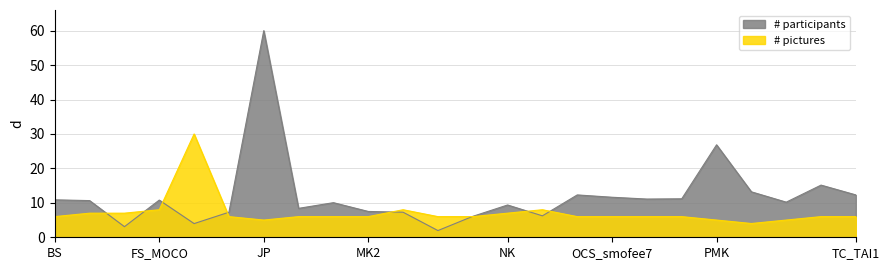

After their last crossing, which series has the higher values: # pictures or # participants?

# participants